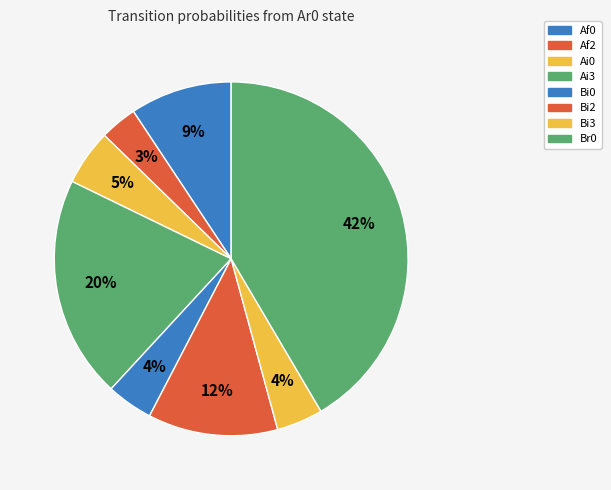

Count the number of slices in the pie.

8